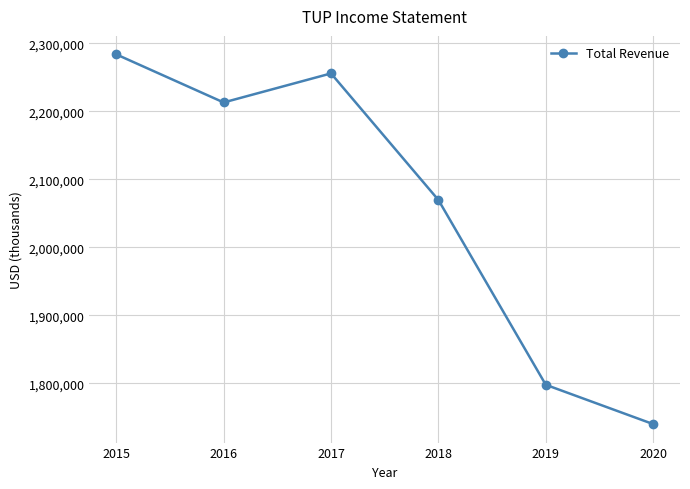

True or false: the data shows 1797900 at 2019.

True